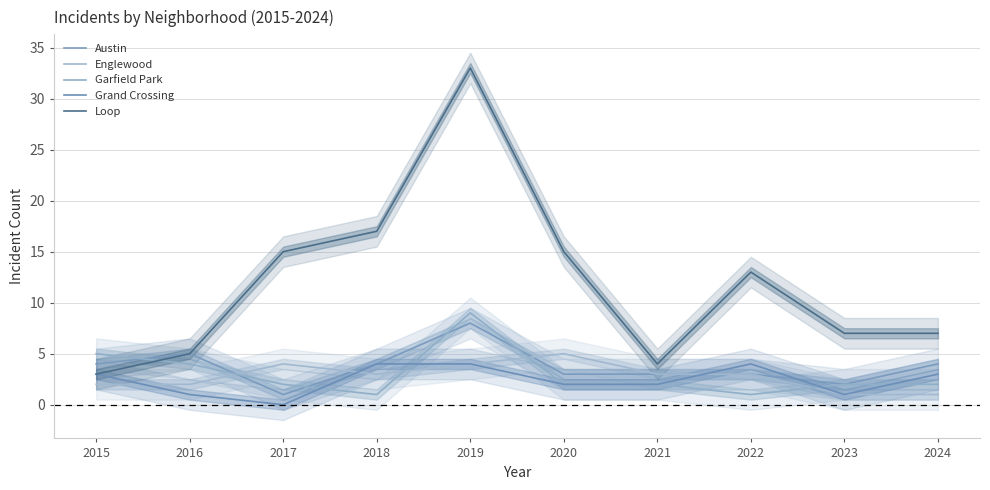

At which category is the sum across all series the highest?

2019